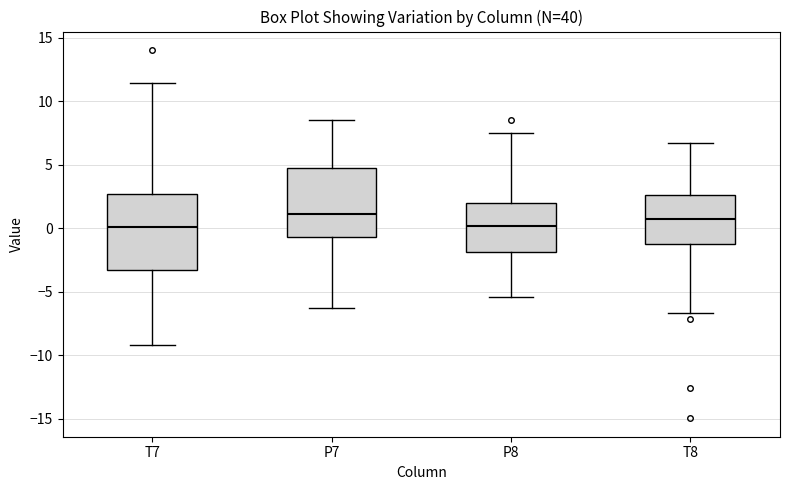

Where does the median line of the box for P8 sit on the y-axis? The values are not printed on the chart, so give them approximately, as read against the axis.

0.0